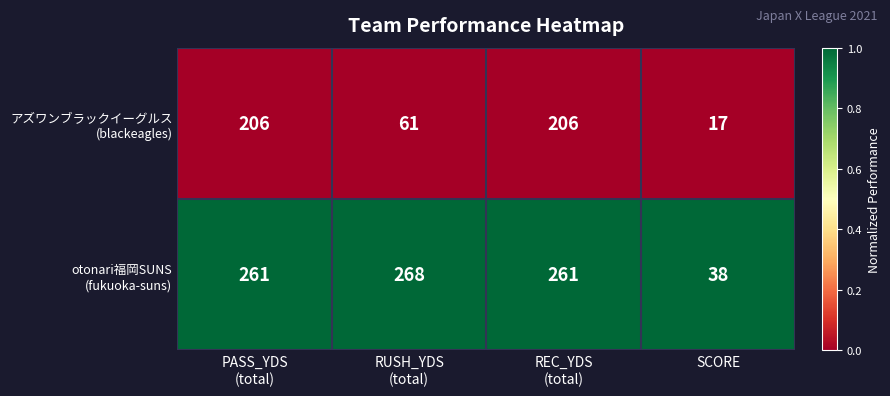

What is the difference between the highest and lowest values at SCORE?

21